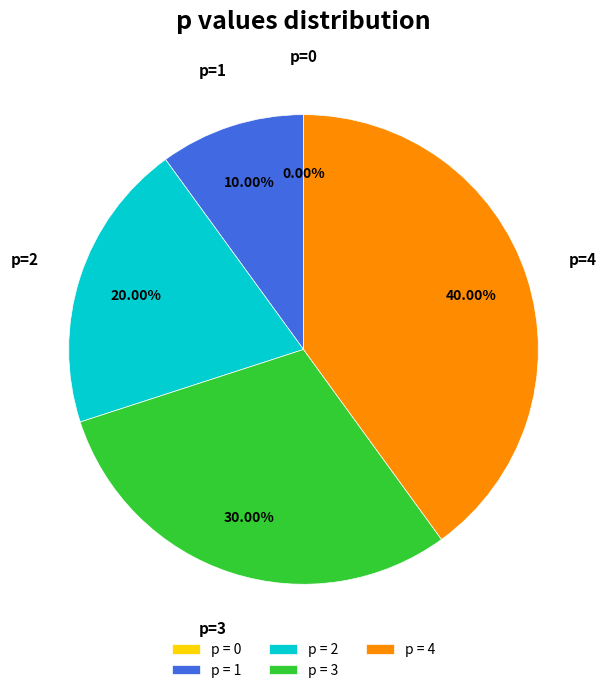

What is the change in value from 1 to 3?

+2